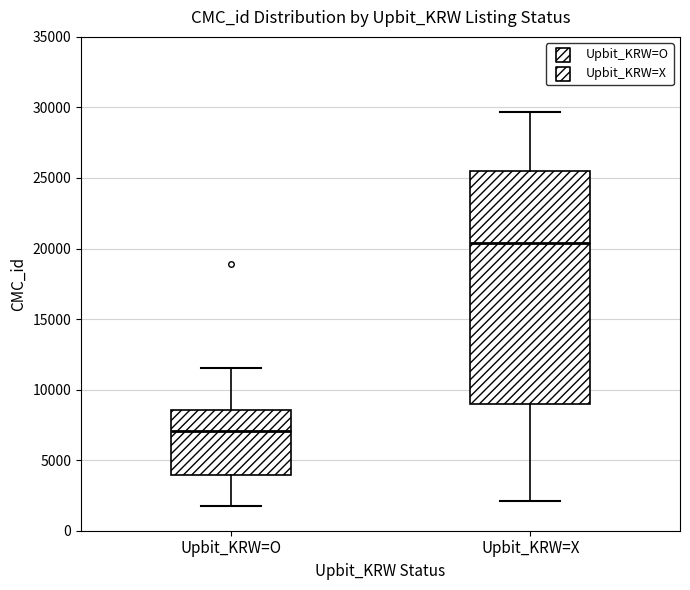

Reading left to right, transcribe this box plot: for each box, give where its median line is, the range the box spans, and where its two whiskers end, as read against the y-axis. The values are not printed on the chart, so give them approximately, as read against the axis.

Upbit_KRW=O: median 7000, box 4000 to 8500, whiskers 2000 to 11500
Upbit_KRW=X: median 20500, box 9000 to 25500, whiskers 2000 to 29500